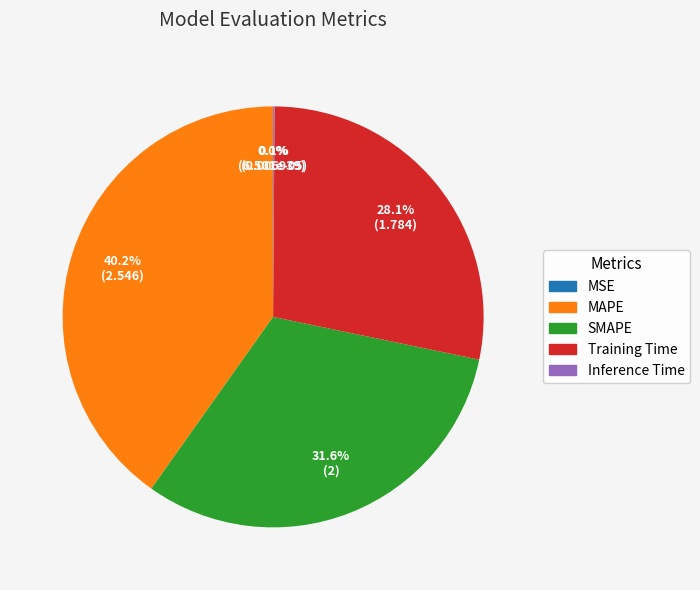

Is the sum of Training Time and SMAPE greater than half?

Yes